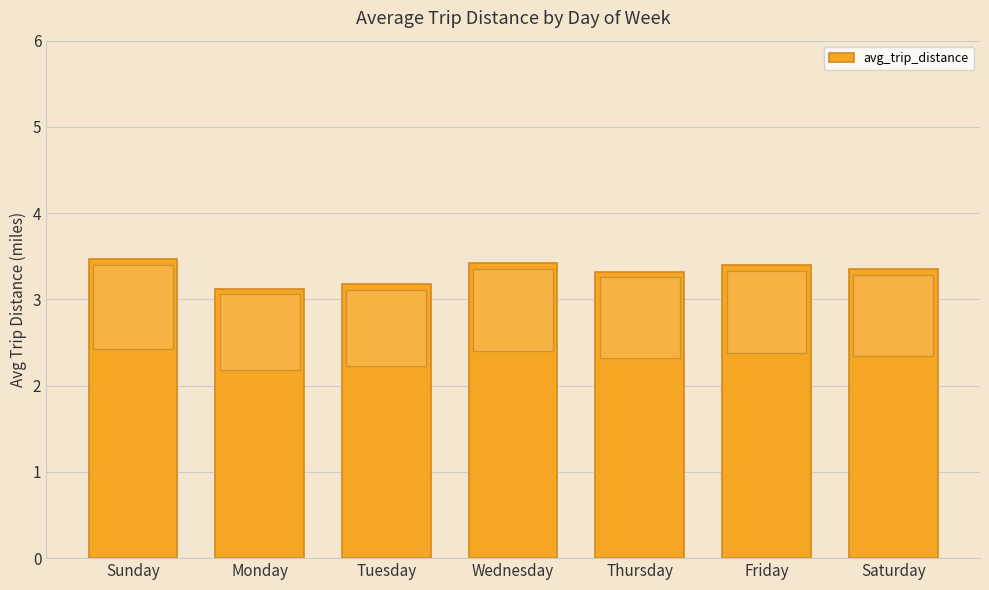

What position from the right is Monday?

6